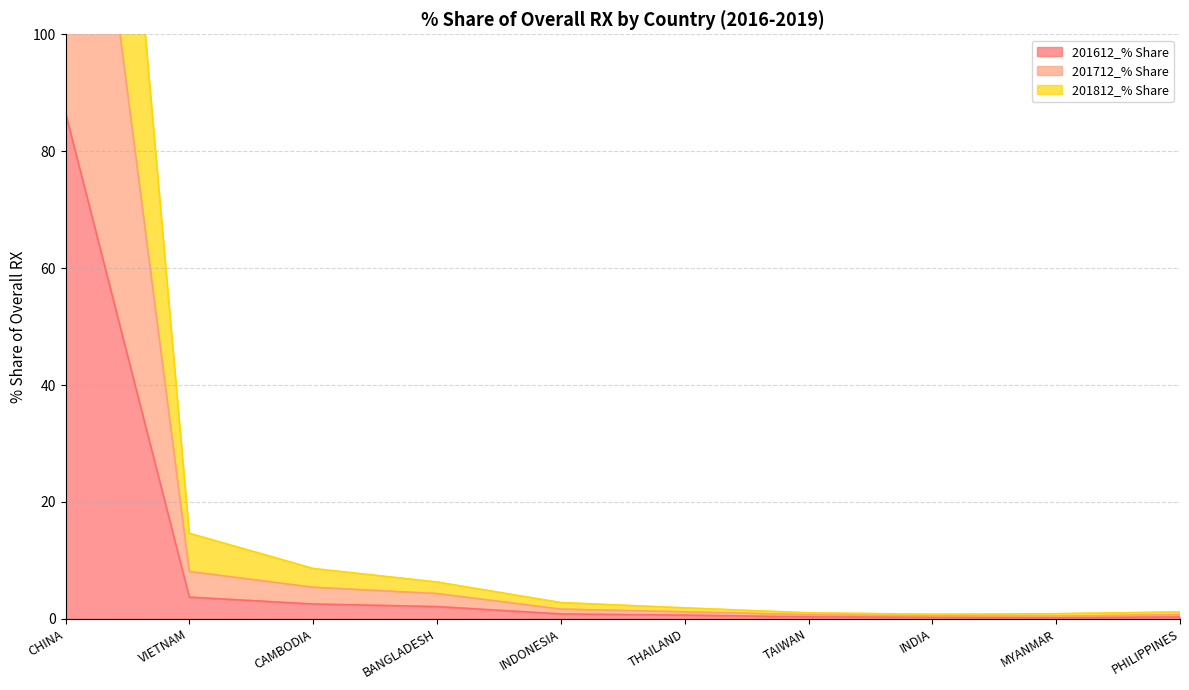

What position from the left is THAILAND?

6